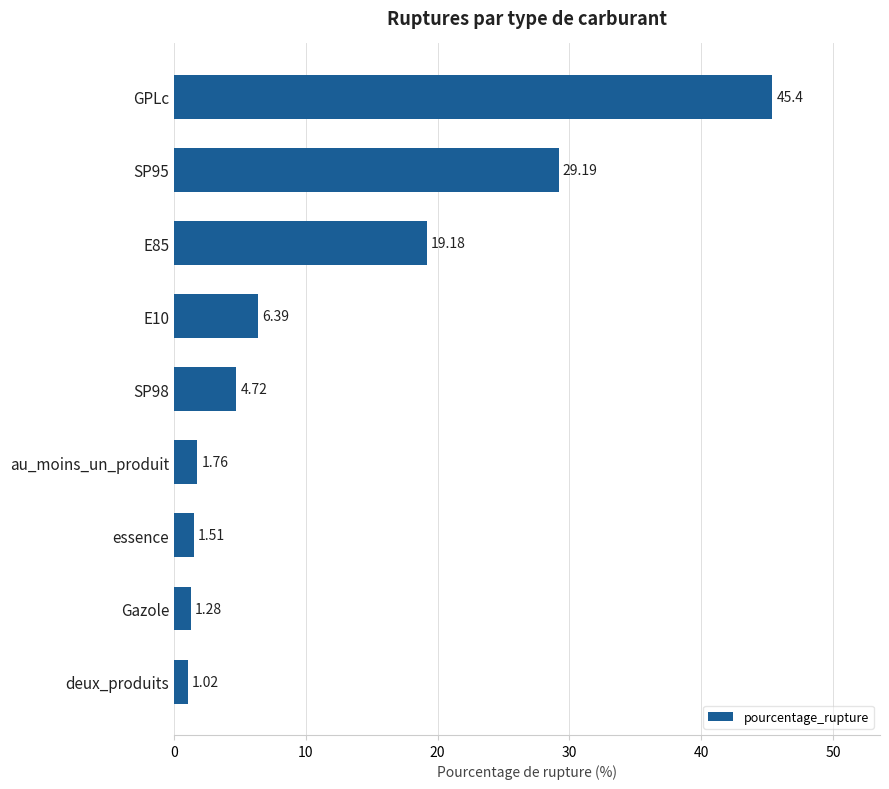

Between E85 and essence, which is larger?

E85